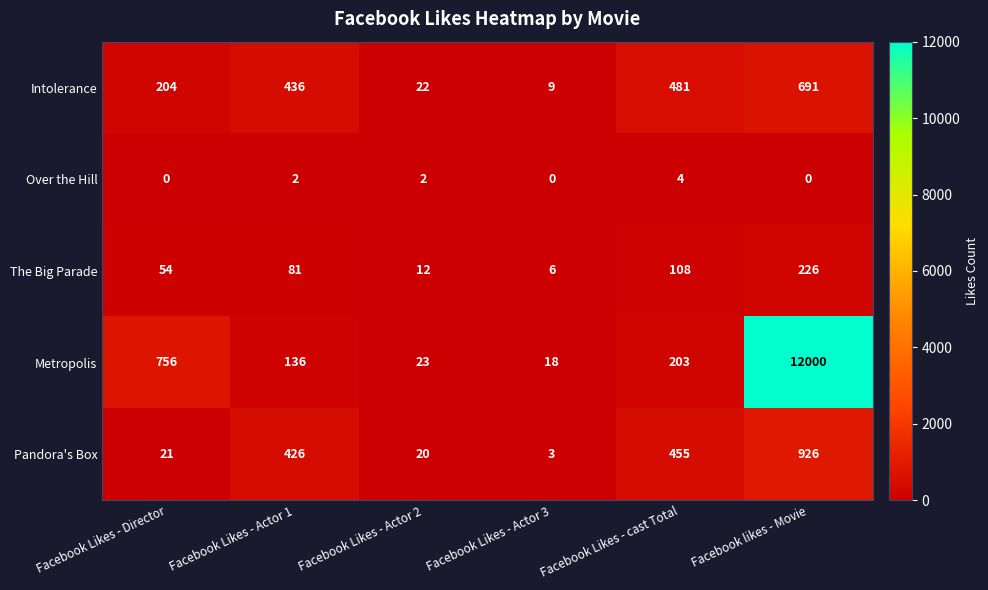

What is the greatest value displayed?

12000